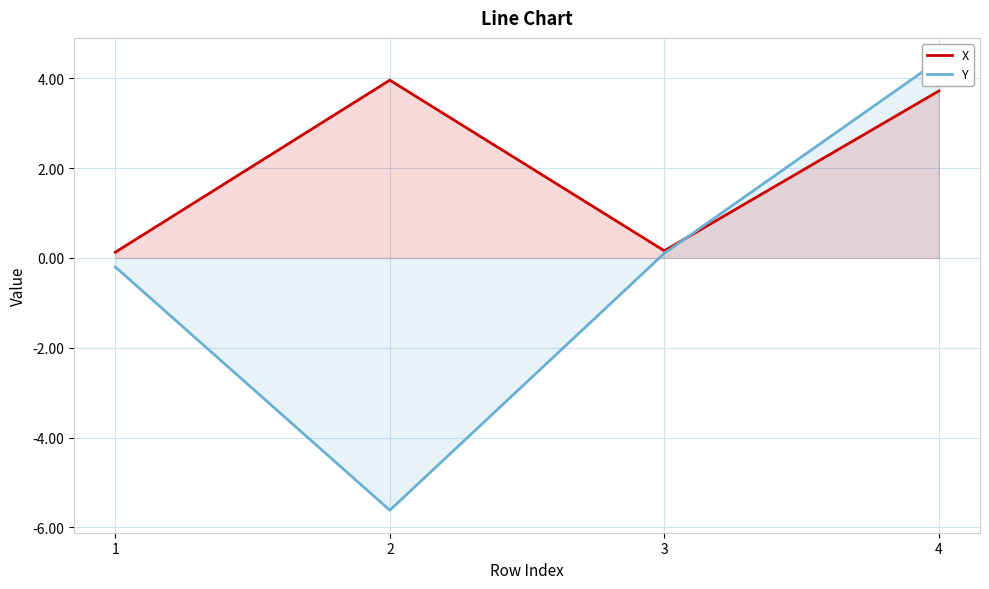

What is the difference between the maximum and minimum values in the X series?

3.8